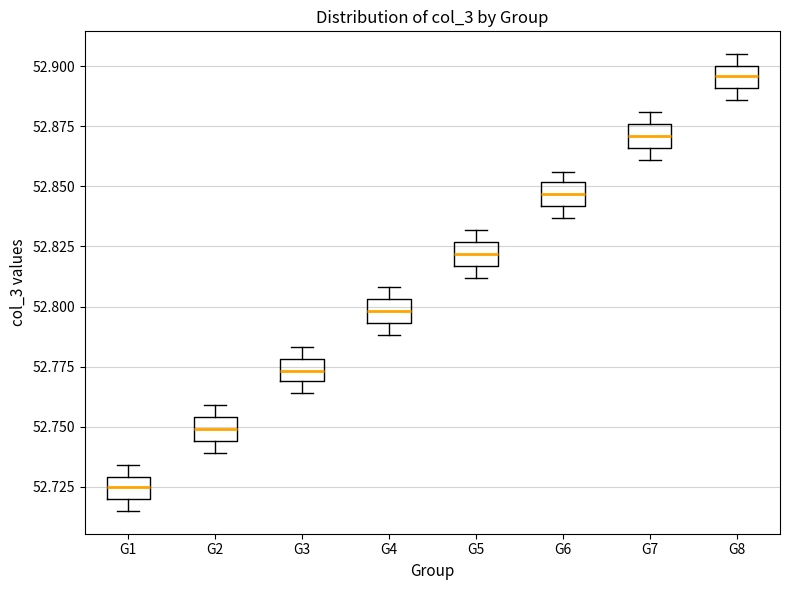

Which box's median line is the highest?

G8